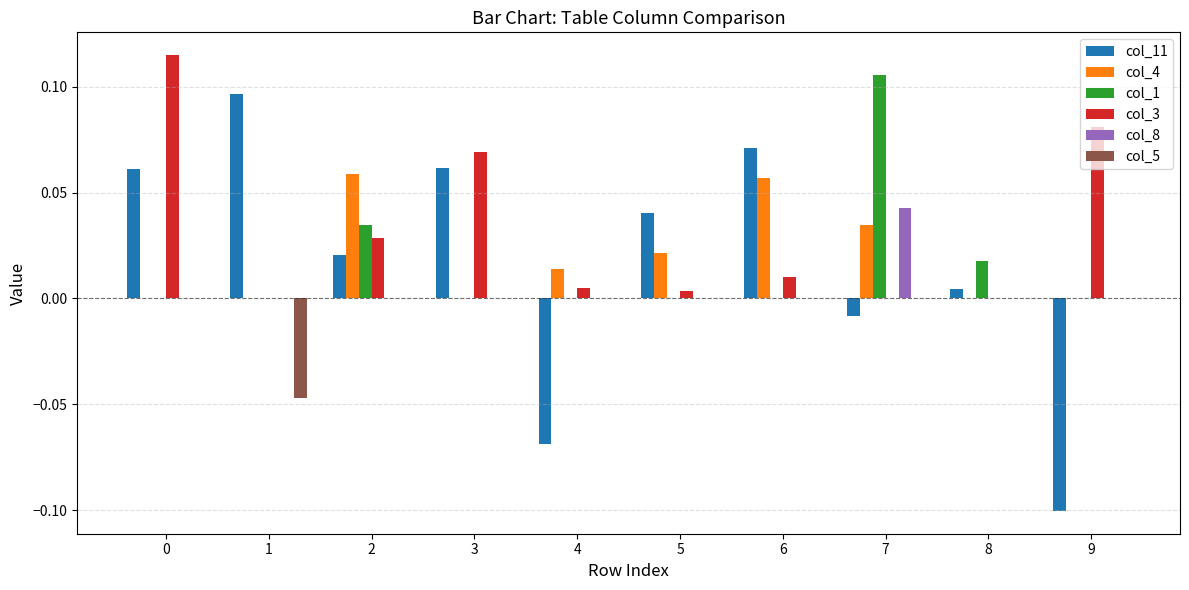

Which series has the largest total across all categories?

col_3